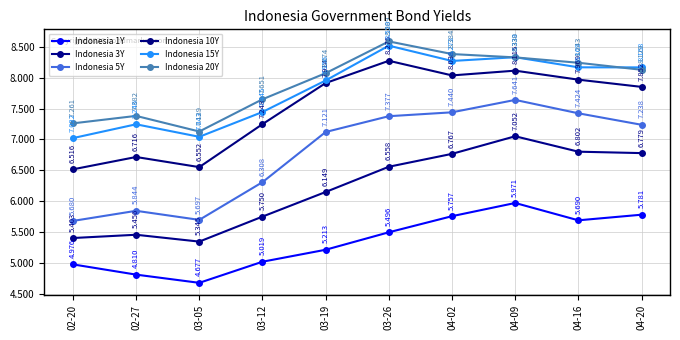

How many data points in Indonesia 5Y are less than 7?

4